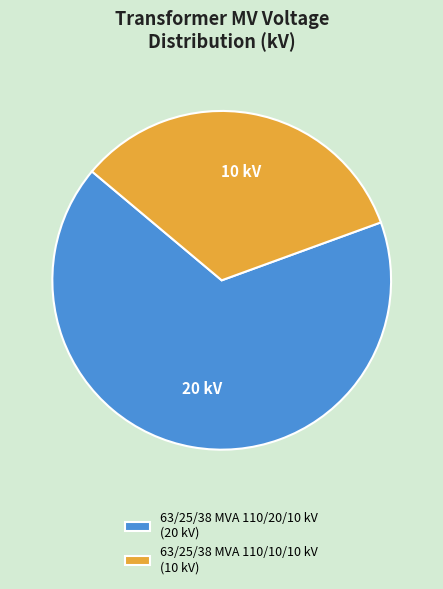

Does 63/25/38 MVA 110/10/10 kV represent more than half of the total?

No